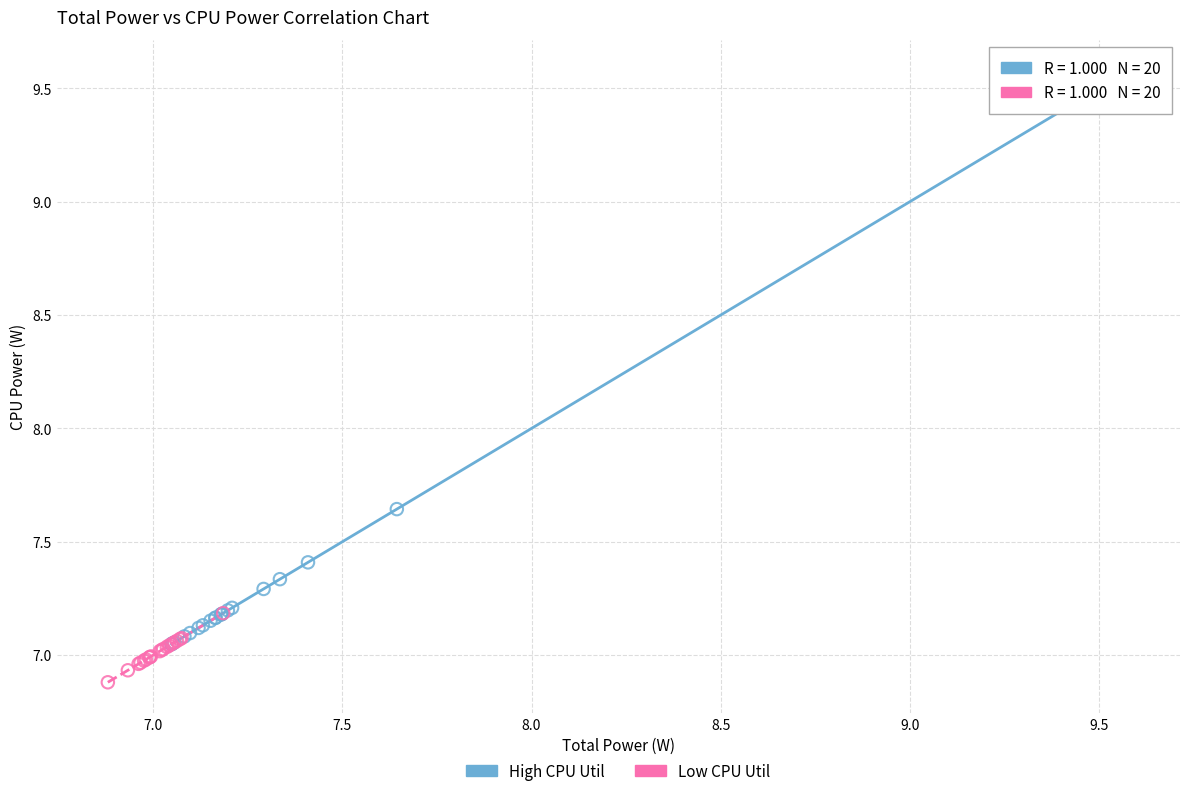

Which series contains the highest Y value?

High CPU Util